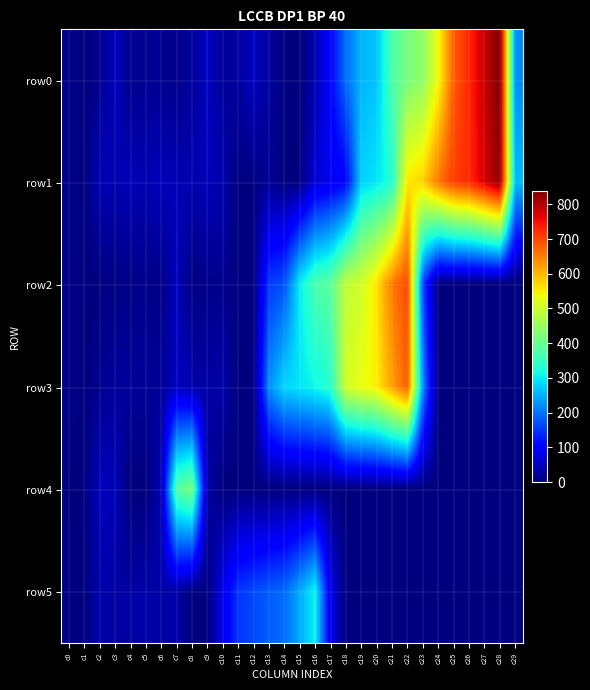

At which category does the chart reach its peak across all series?

c28